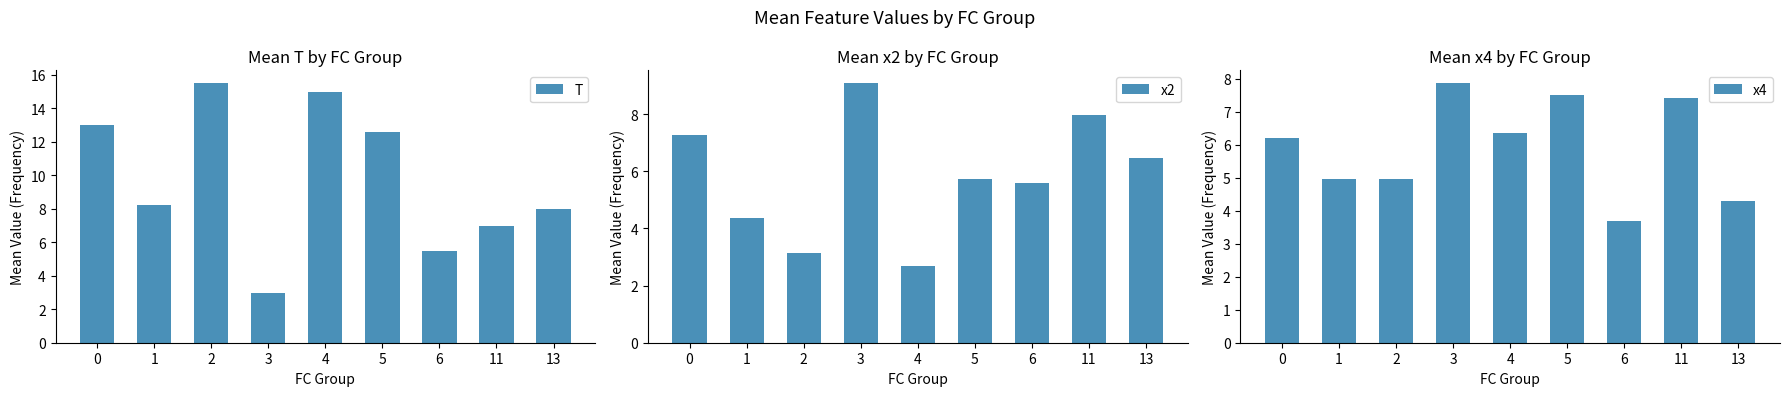

What are all the series names shown in the legend?

T, x2, x4